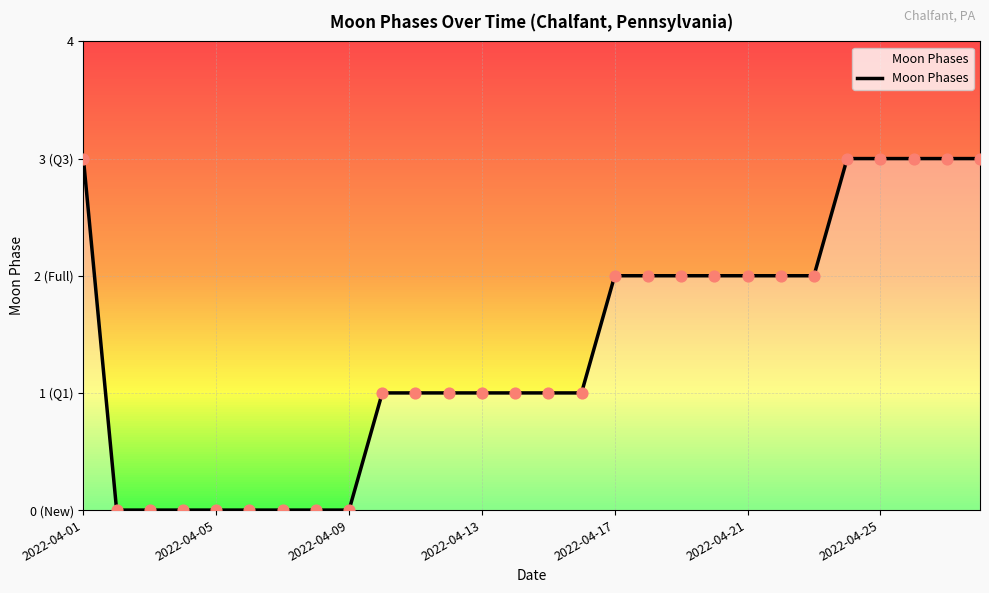

Approximately how many times larger is the value at 13 compared to 22?

0.5